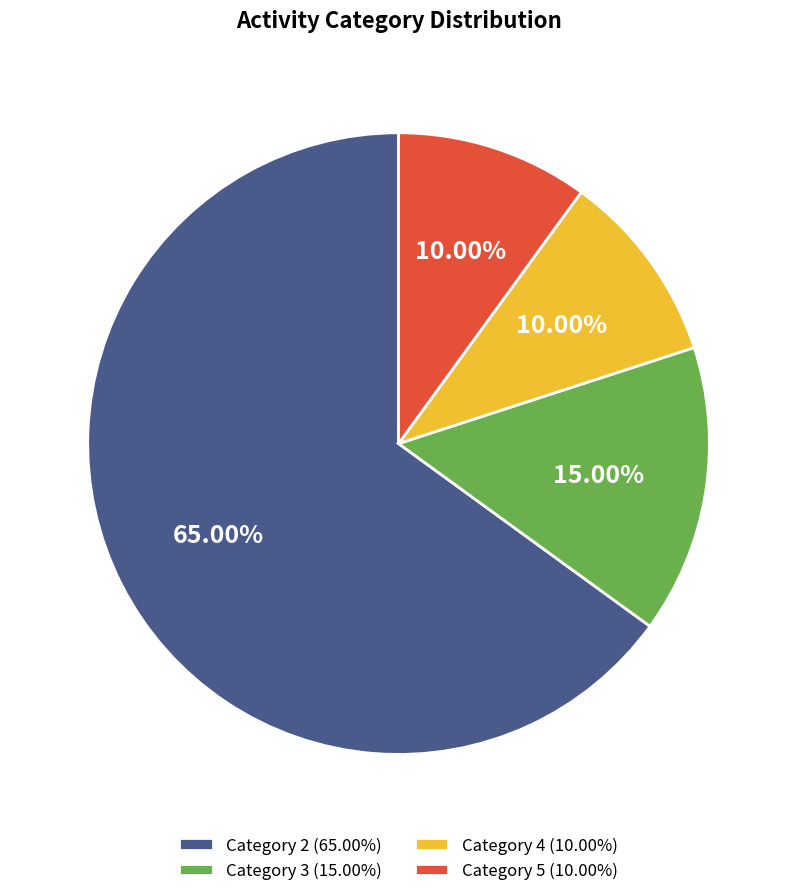

To the nearest percent, what is the difference between the largest and smallest slice percentages?

55%